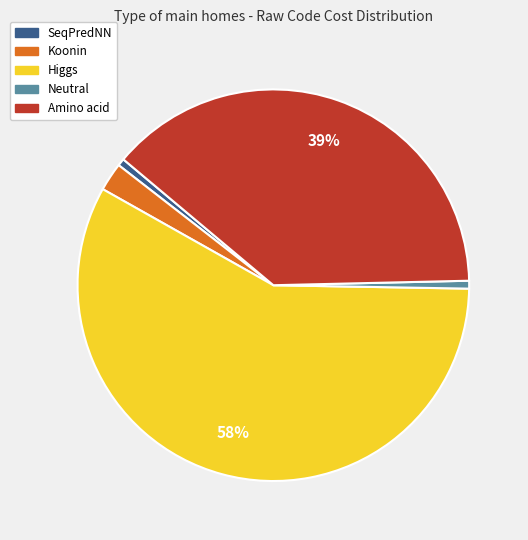

Which category has the biggest portion of the pie?

Higgs